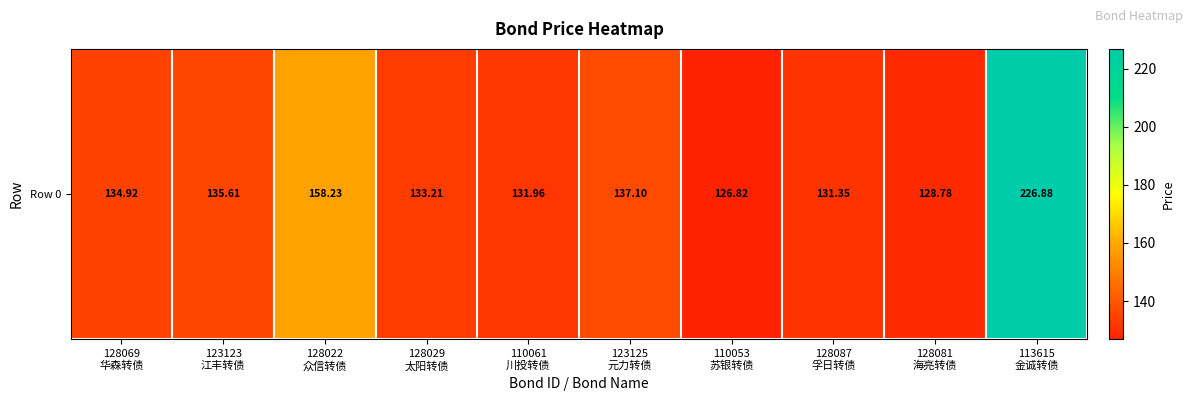

Approximately how many times larger is the value at 128081
海亮转债 compared to 110053
苏银转债?

1.0